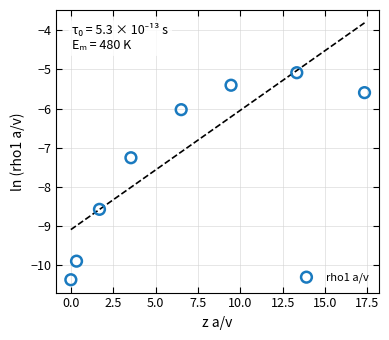

What Y value in the scatter plot is closest to -7?

-7.3